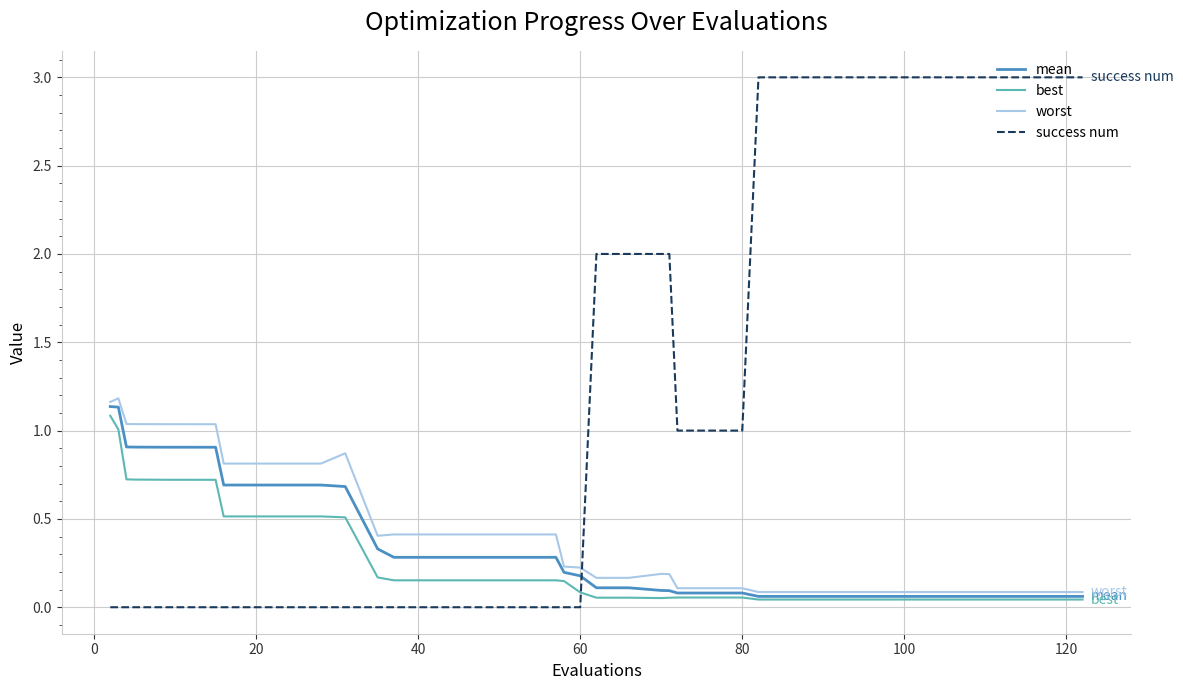

What is the maximum value shown in the chart?

3.0